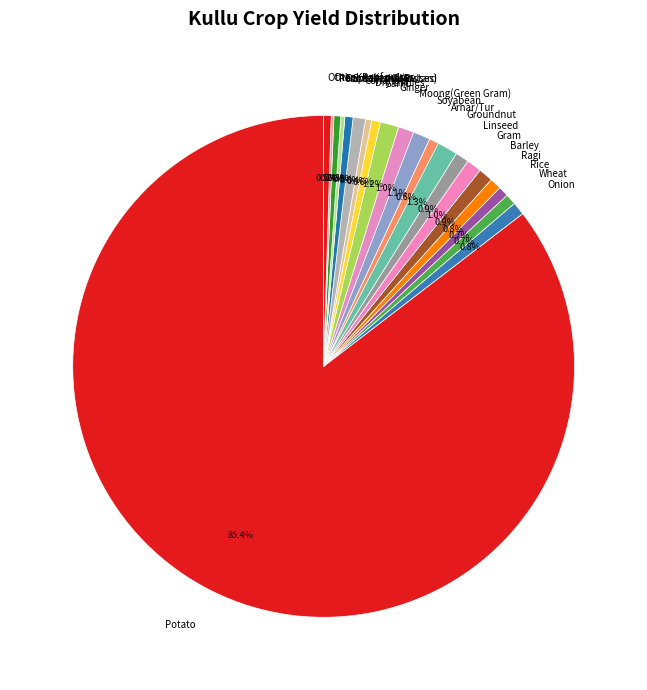

Which slice is the largest?

Potato